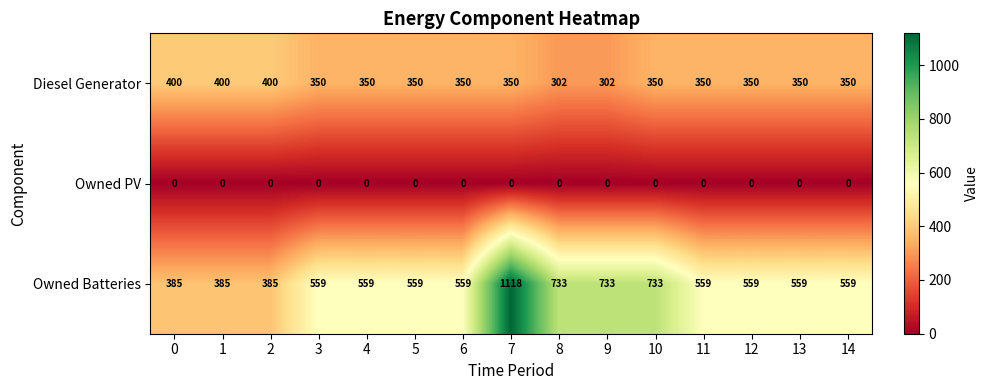

Count the number of data series in this chart.

3